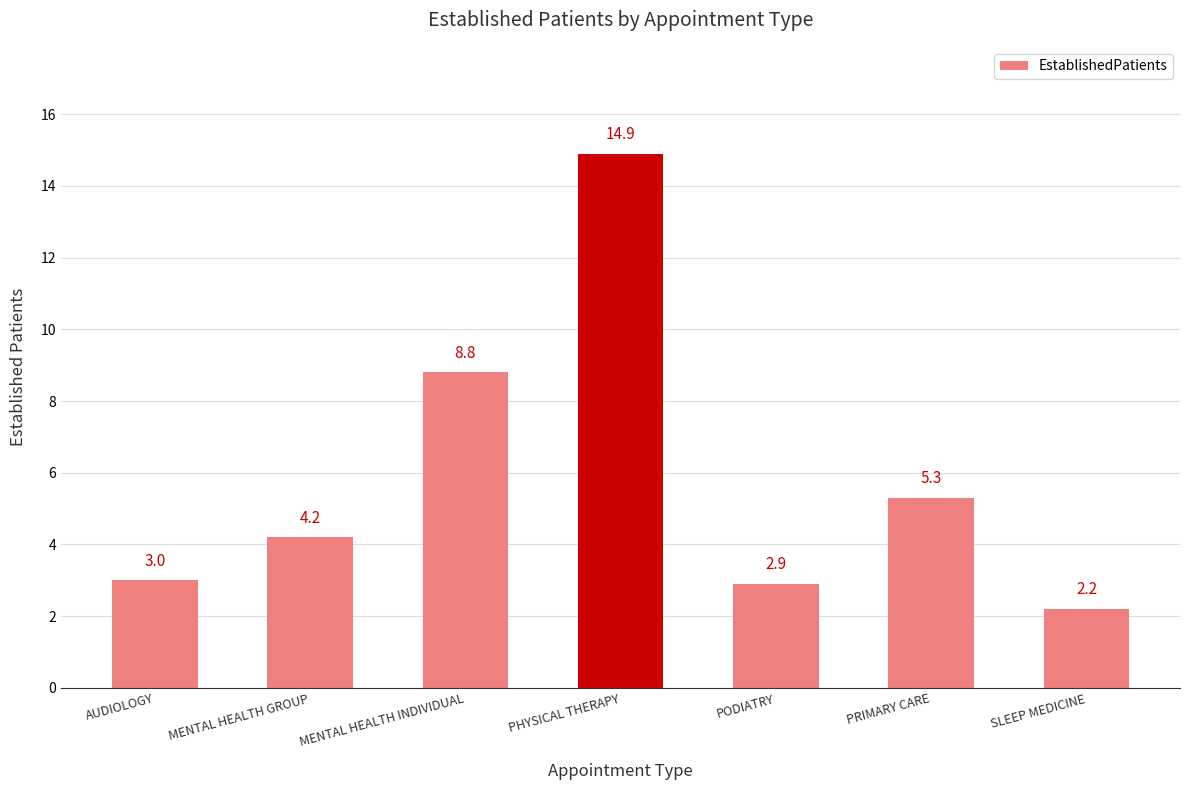

Does the chart contain any negative values?

No